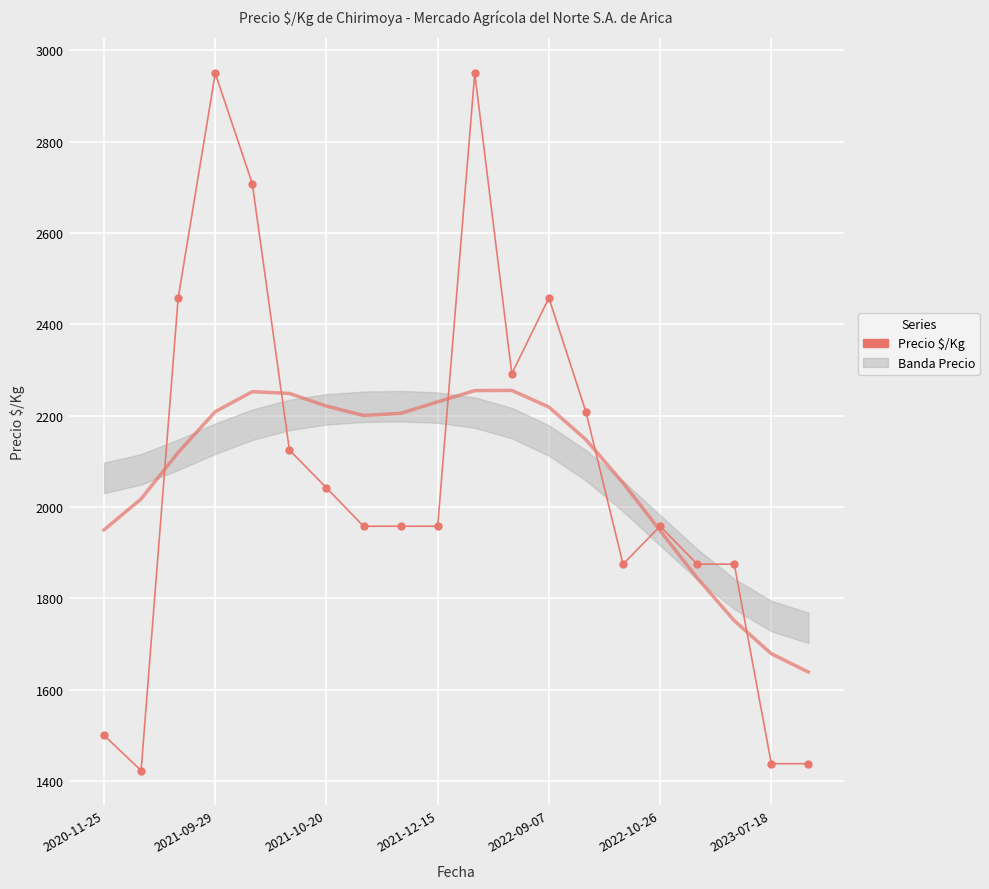

Reading left to right, list all the values displayed in this chart.

1500	1423	2458	2950	2708	2125	2042	1958	1958	1958	2950	2292	2458	2208	1875	1958	1875	1875	1438	1438